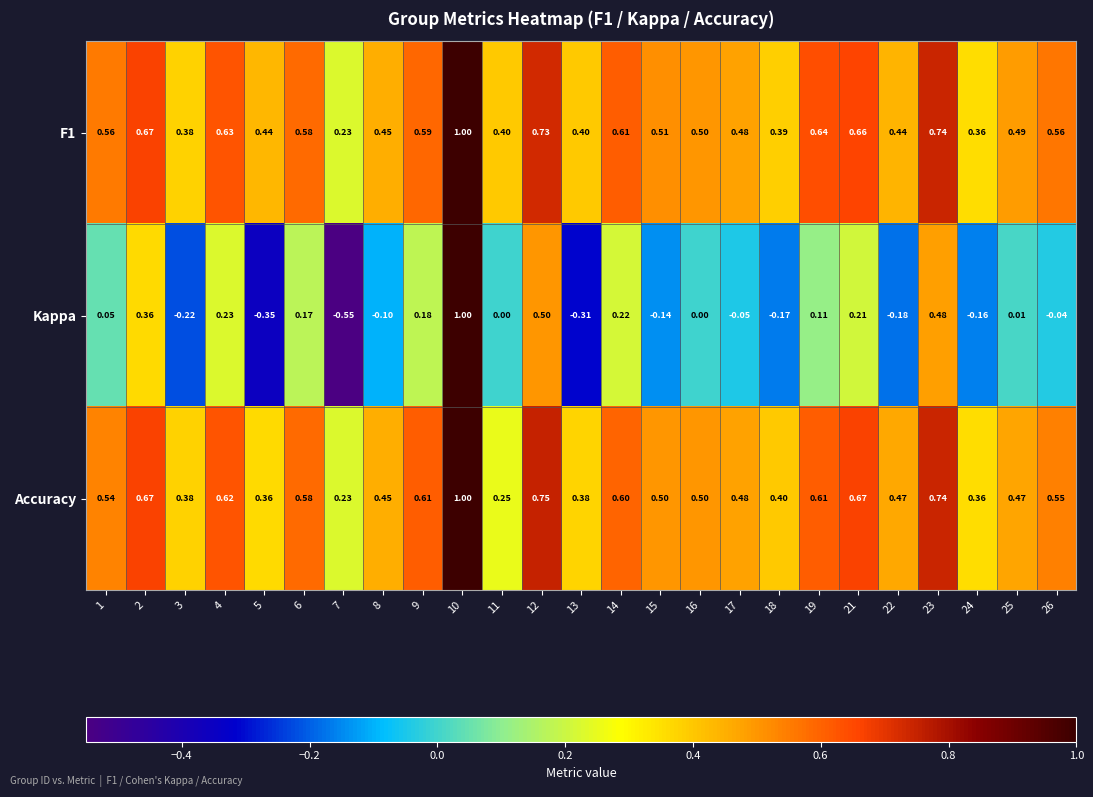

Which series changed the most between 2 and 15?

Kappa